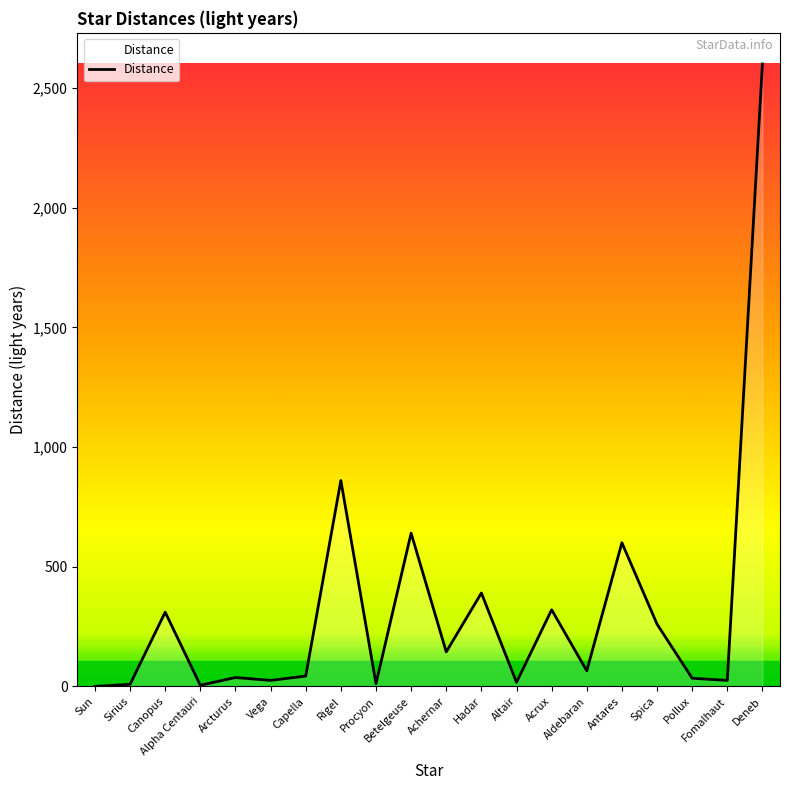

What is the greatest value displayed?

2600.0